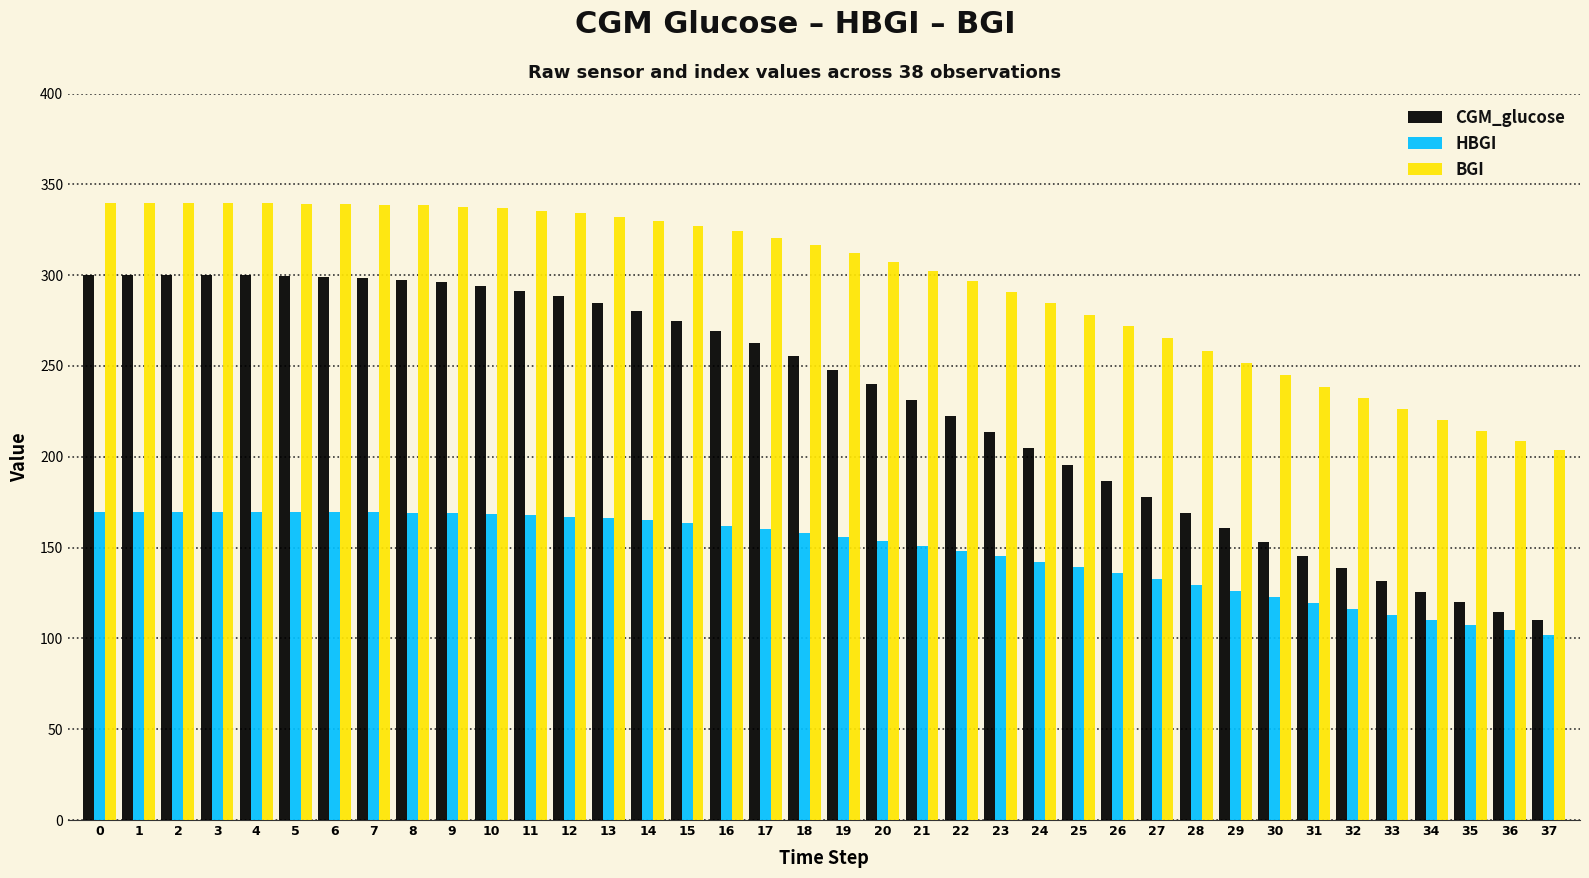

How many data points does each series have?

38